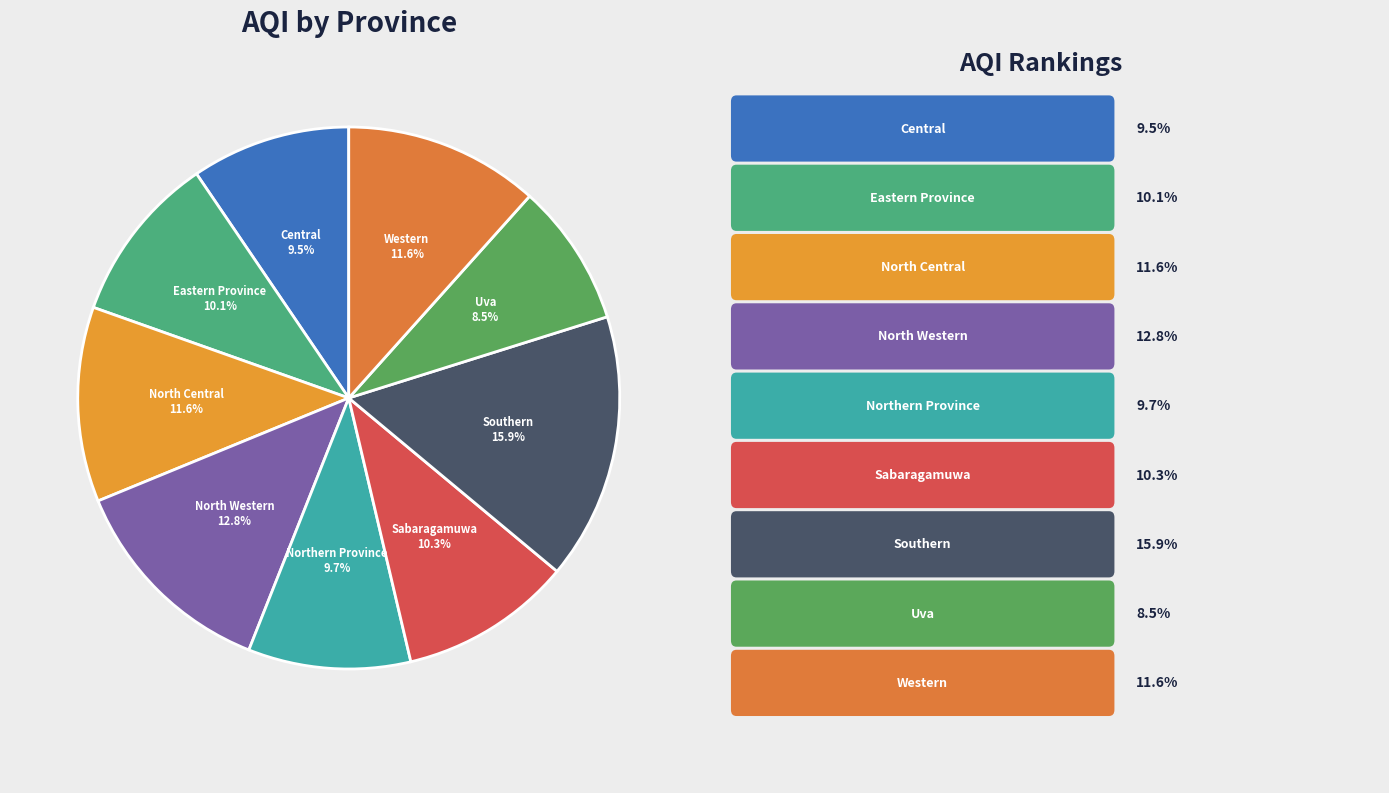

Count the number of slices in the pie.

9